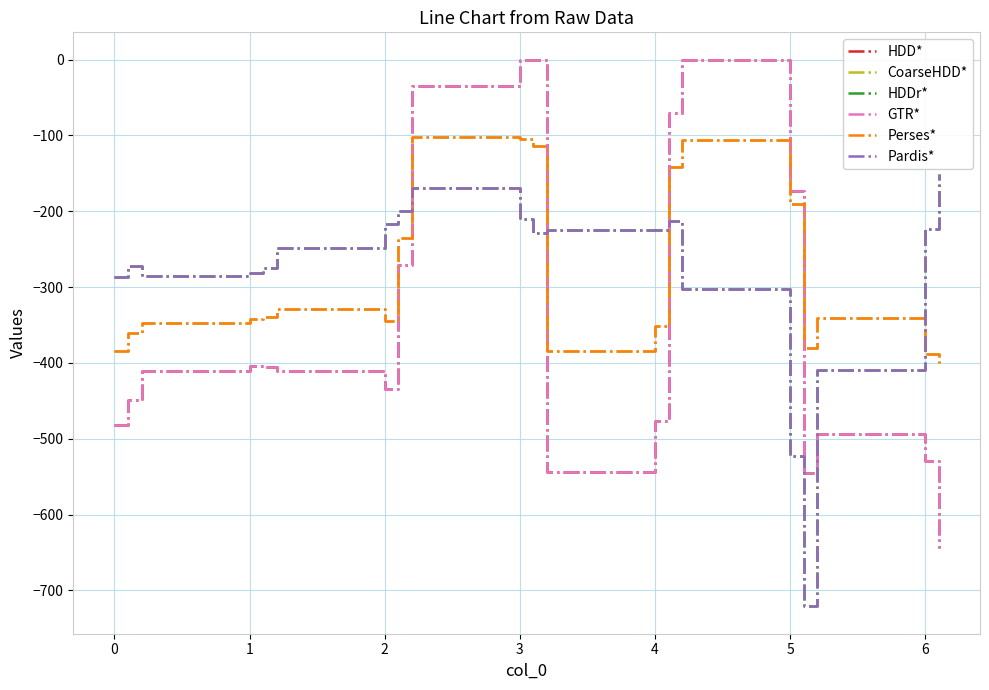

Is this an area chart (filled region under the line)?

No